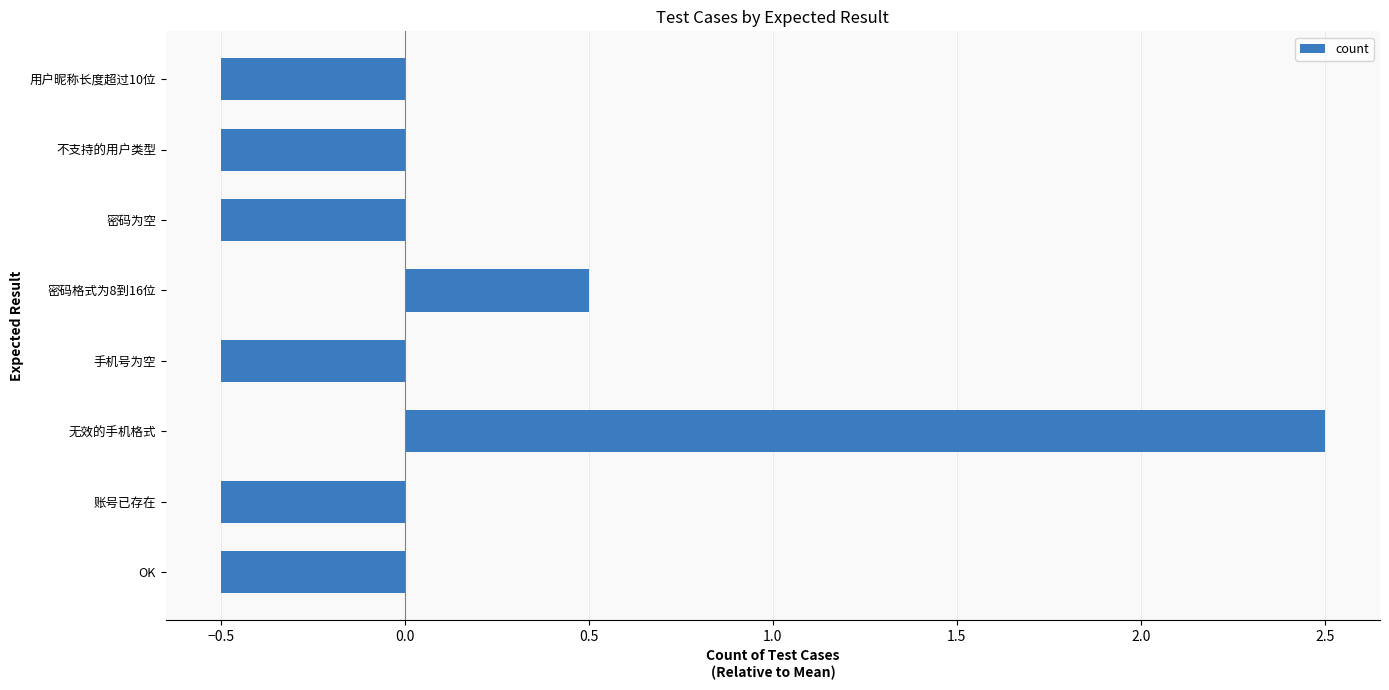

What is the greatest value displayed?

2.5